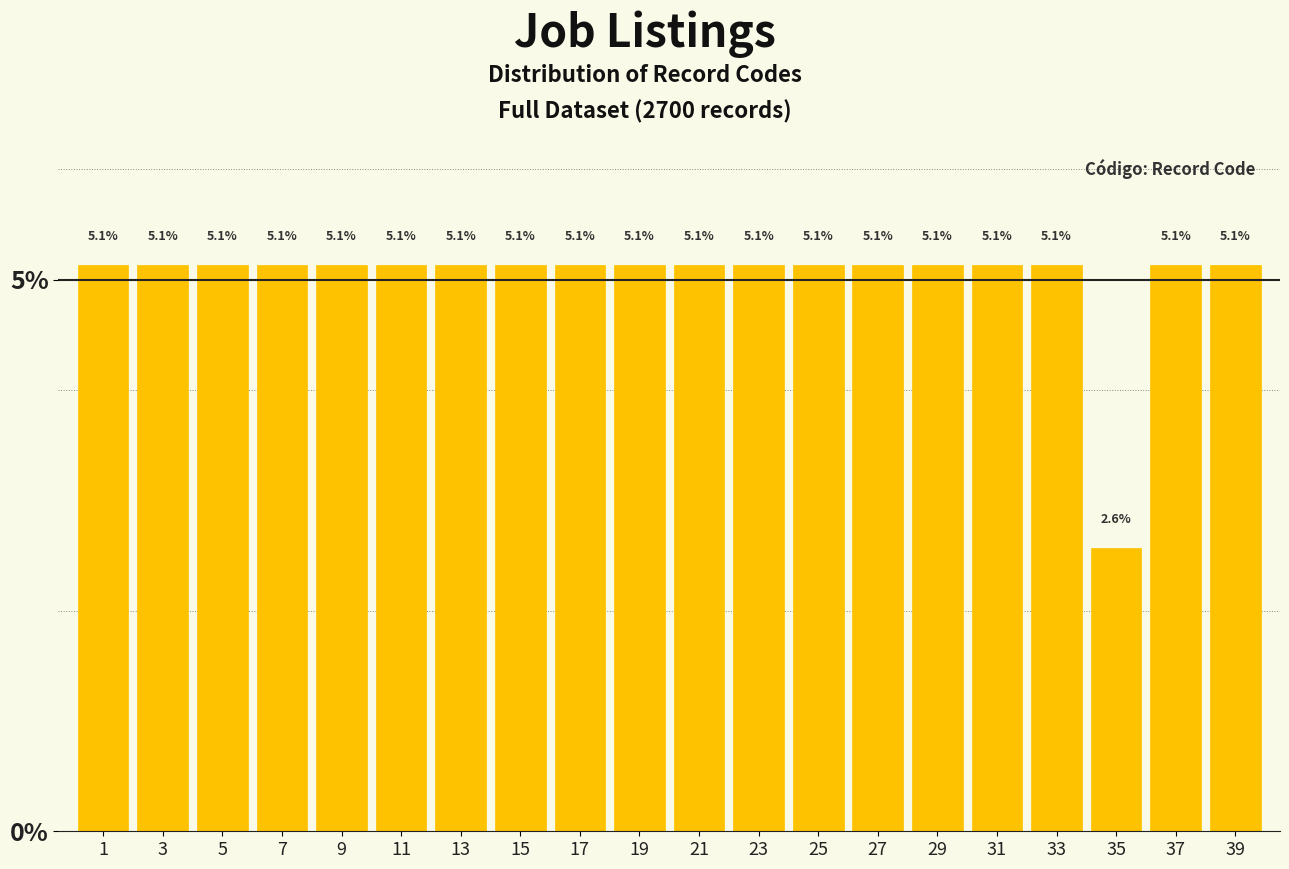

Reading right to left, transcribe all the data shown in this chart.

5.1	5.1	2.6	5.1	5.1	5.1	5.1	5.1	5.1	5.1	5.1	5.1	5.1	5.1	5.1	5.1	5.1	5.1	5.1	5.1